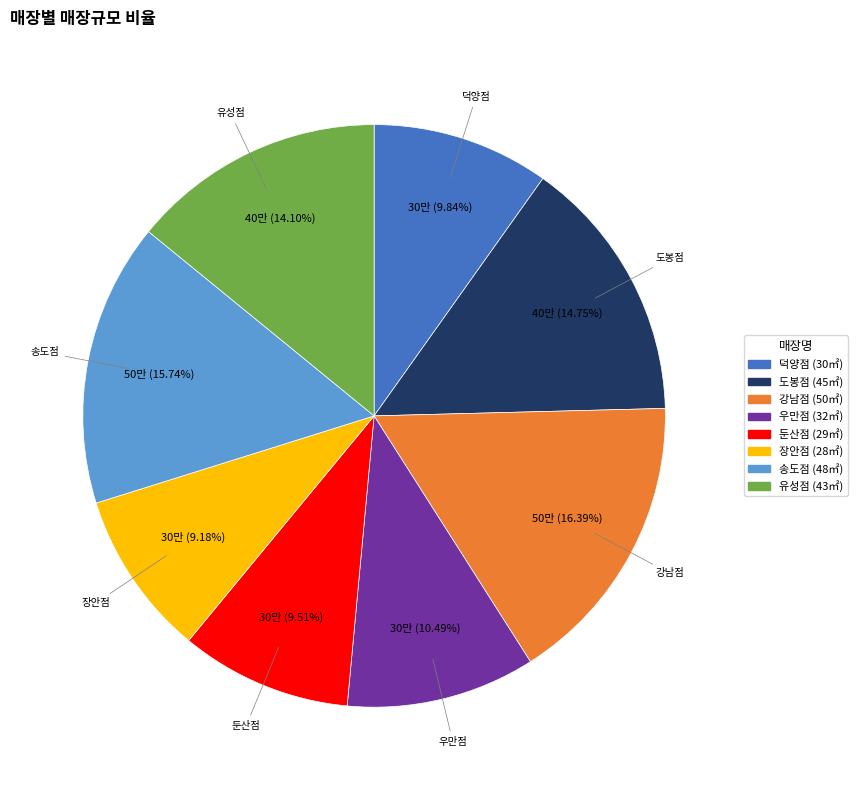

What percentage is the 유성점 slice, to the nearest percent?

14%